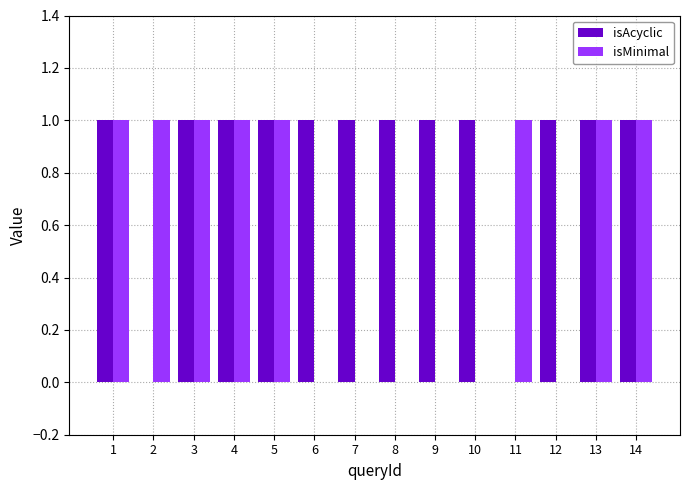

True or false: isAcyclic has a value of 1 at 6.

True